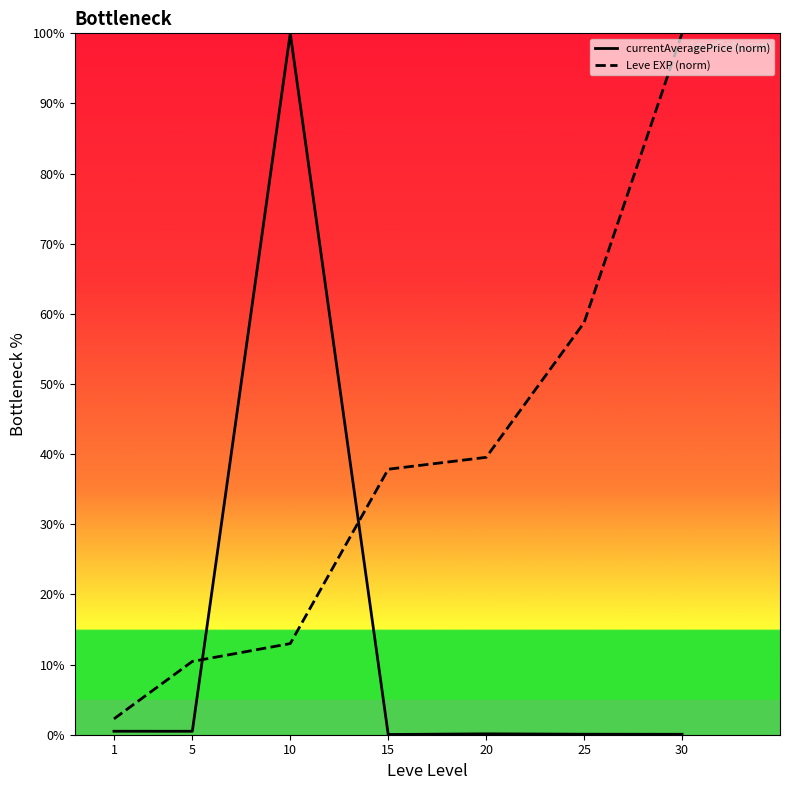

The value of Leve EXP (norm) at 20 is 13.8. True or false?

False